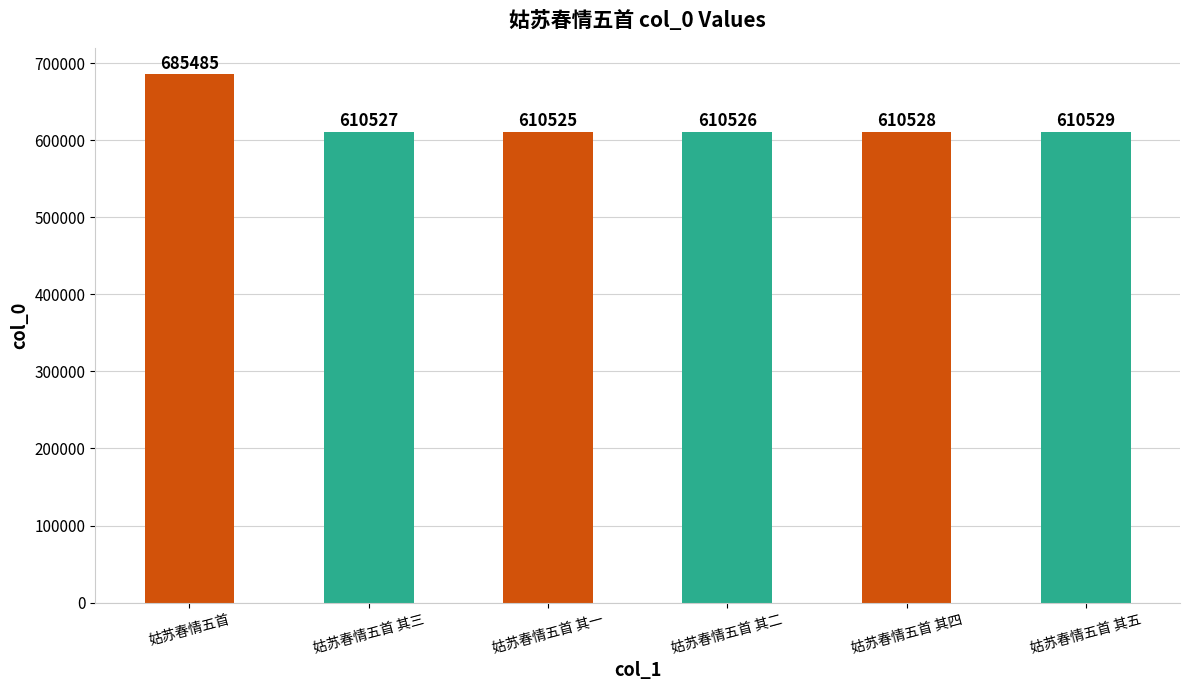

How many series are shown in this chart?

1